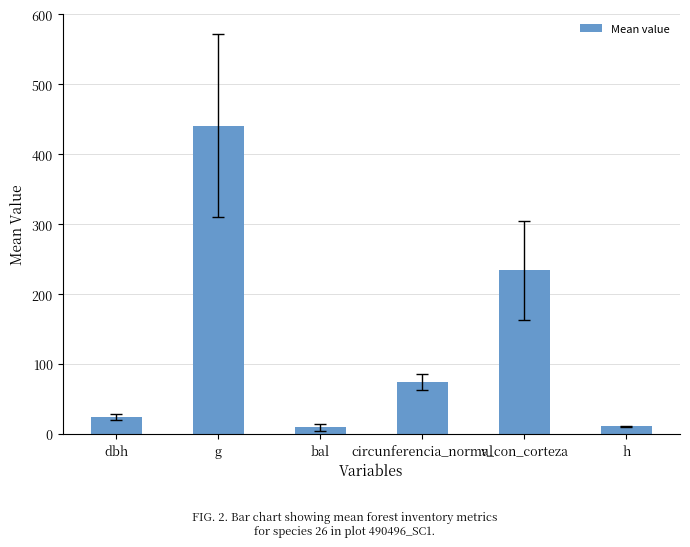

What is the change in value from g to circunferencia_normal?

-366.5